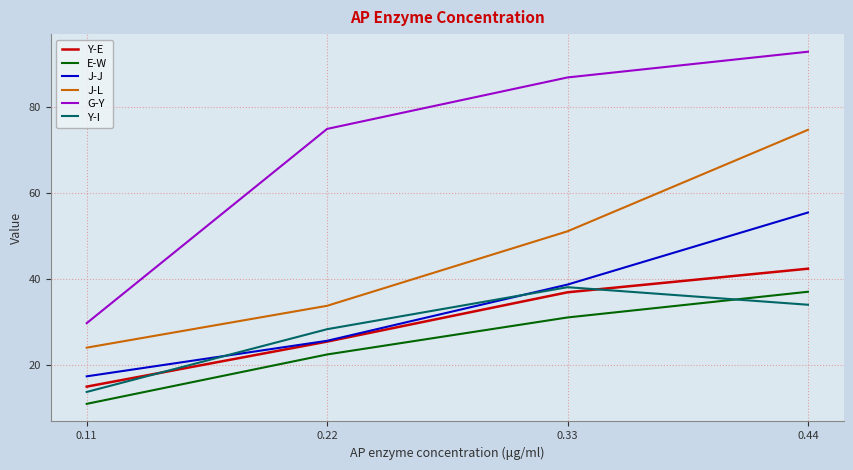

Where does the J-J series first go above 38?

0.33